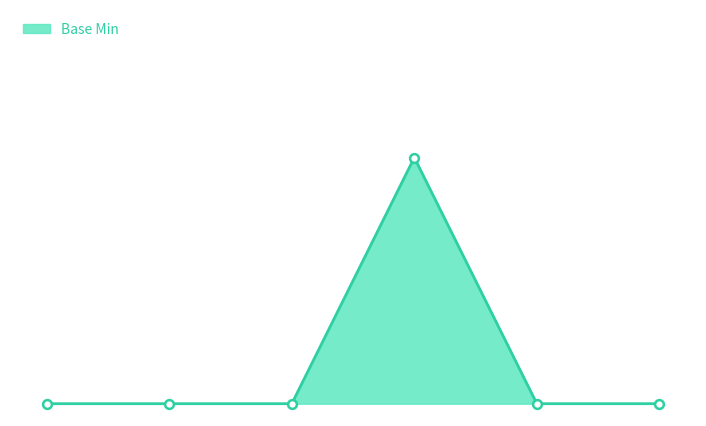

What is the change in value from Extension.extension (slice) to Extension.url?

+1